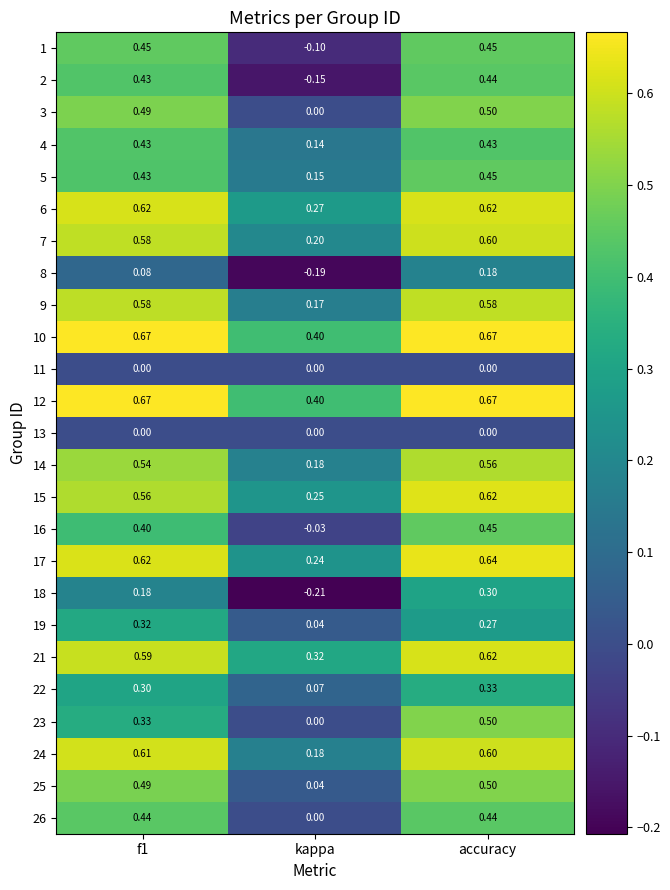

At which category is the sum across all series the highest?

accuracy